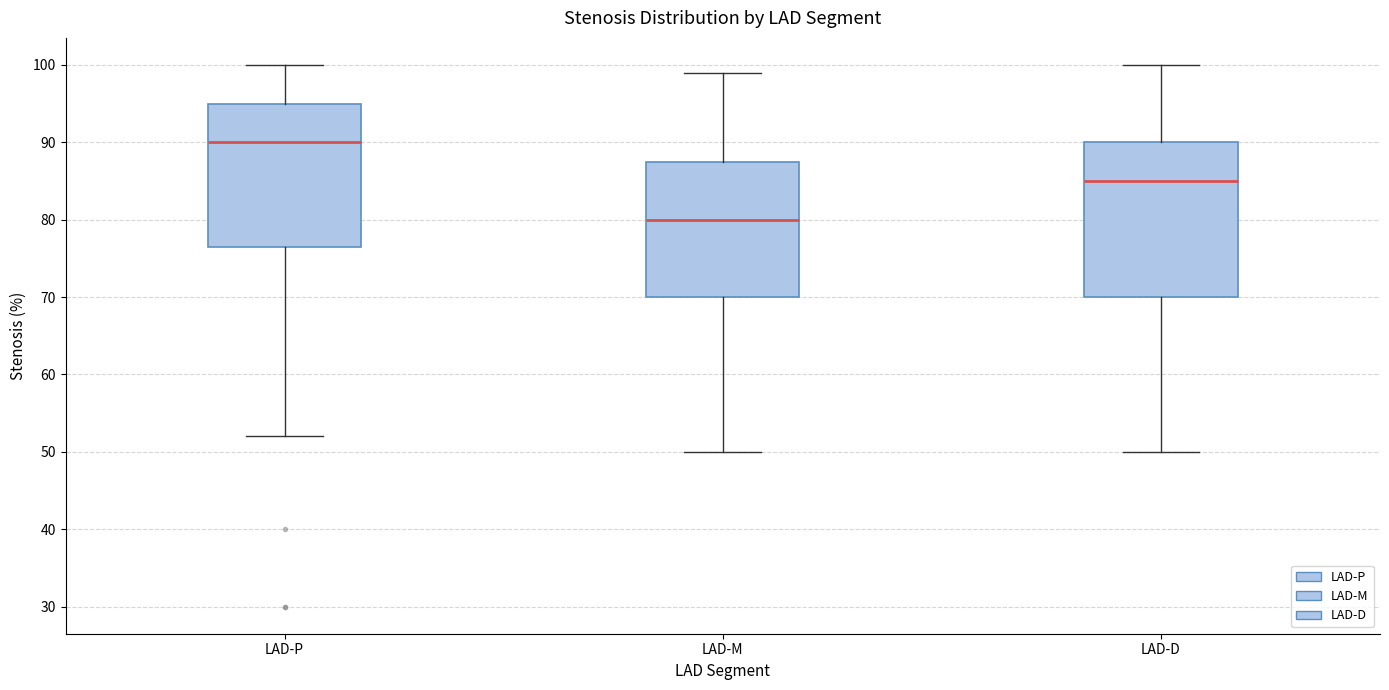

Reading left to right, read every box against the y-axis: the position of its median line, the range the box covers, and the ends of its whiskers. The values are not printed on the chart, so give them approximately, as read against the axis.

LAD-P: median 90, box 77 to 95, whiskers 52 to 100
LAD-M: median 80, box 70 to 88, whiskers 50 to 99
LAD-D: median 85, box 70 to 90, whiskers 50 to 100